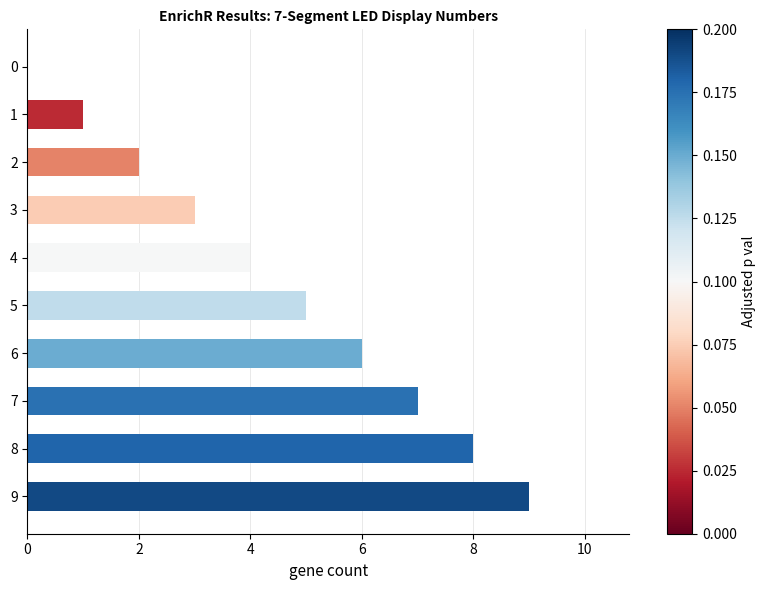

The chart shows a value of 2 at 8. True or false?

False